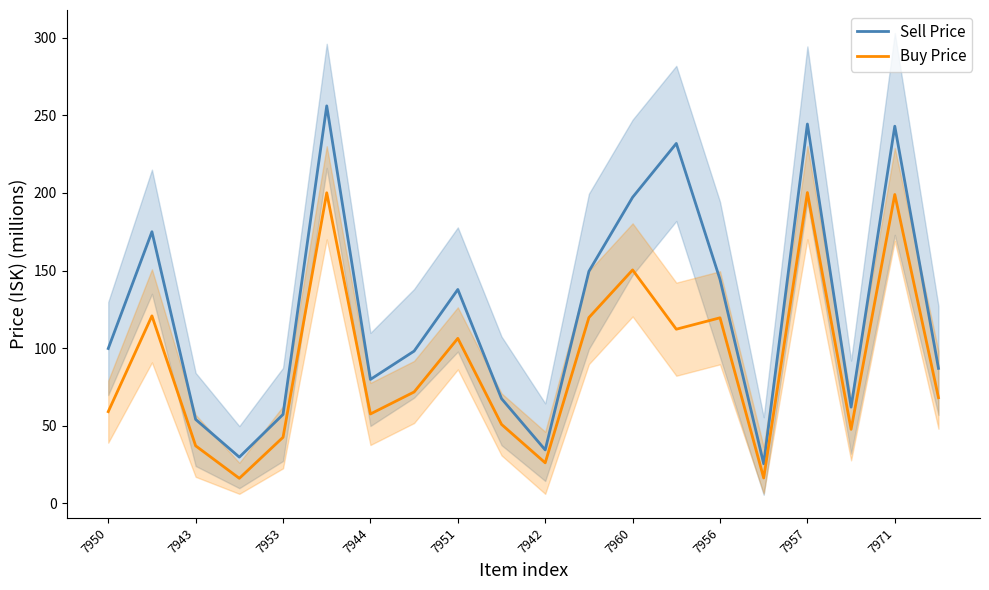

Which series changed the most between 13 and 17?

Sell Price